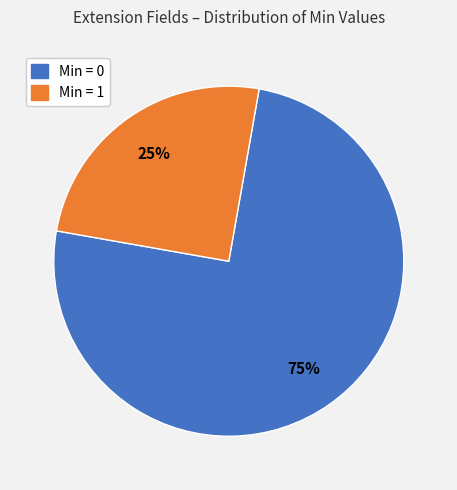

To the nearest percent, what is the difference between the largest and smallest slice percentages?

50%